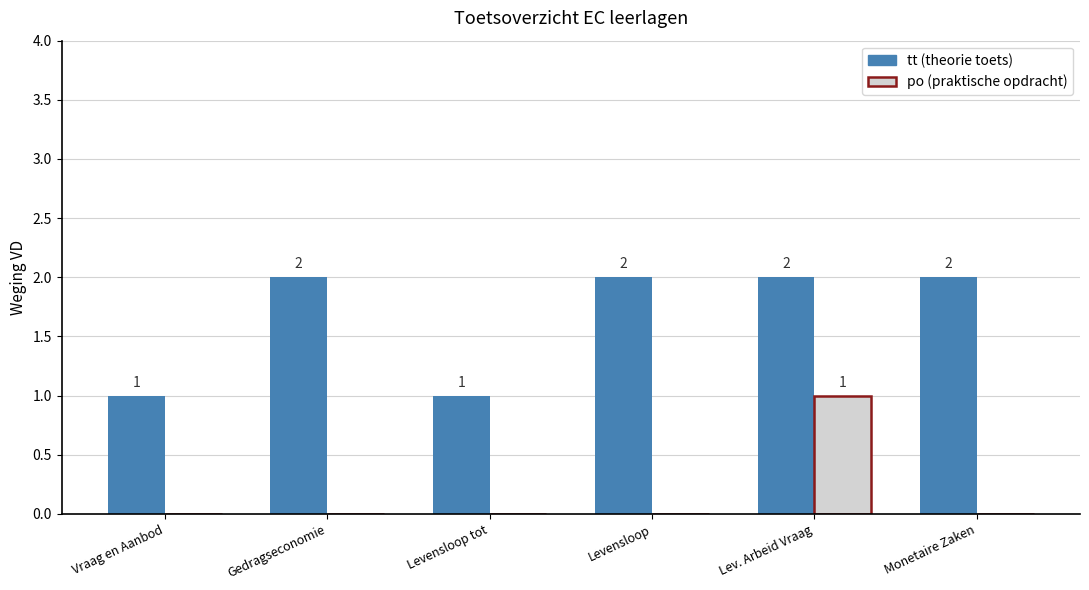

At which category is the sum across all series the highest?

Lev. Arbeid Vraag